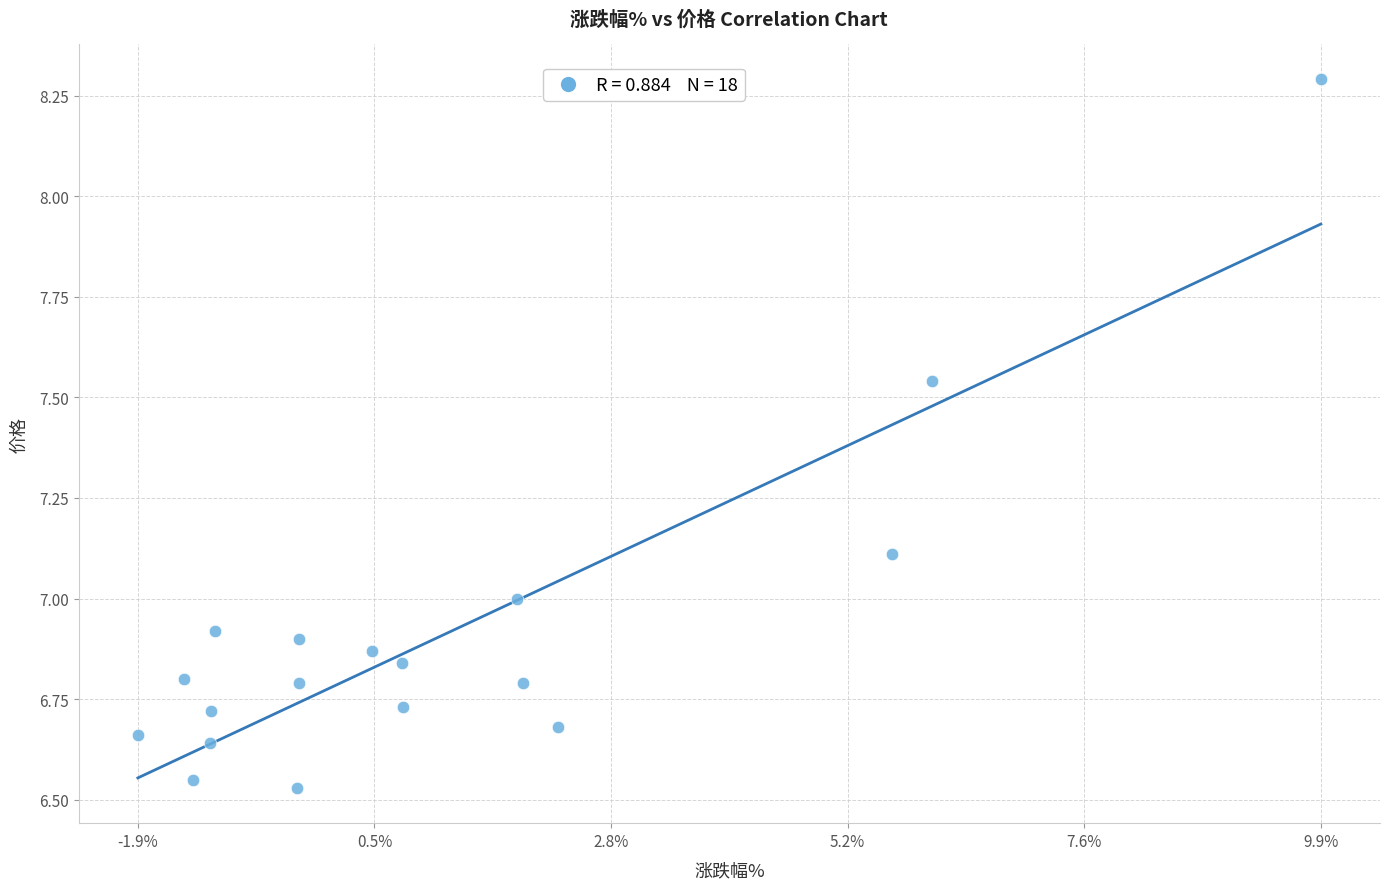

What is the range of Y values (max minus min)?

1.8